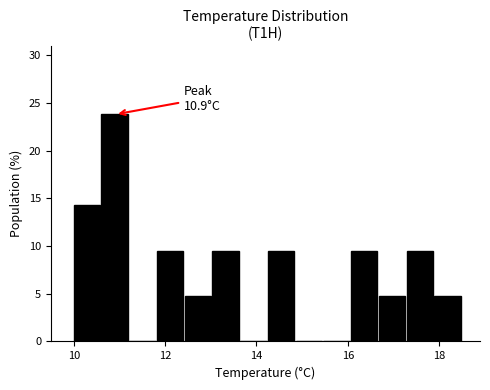

Around what value on the x-axis is the tallest bar? Give the approximate position of its centre, as read against the axis.

10.8